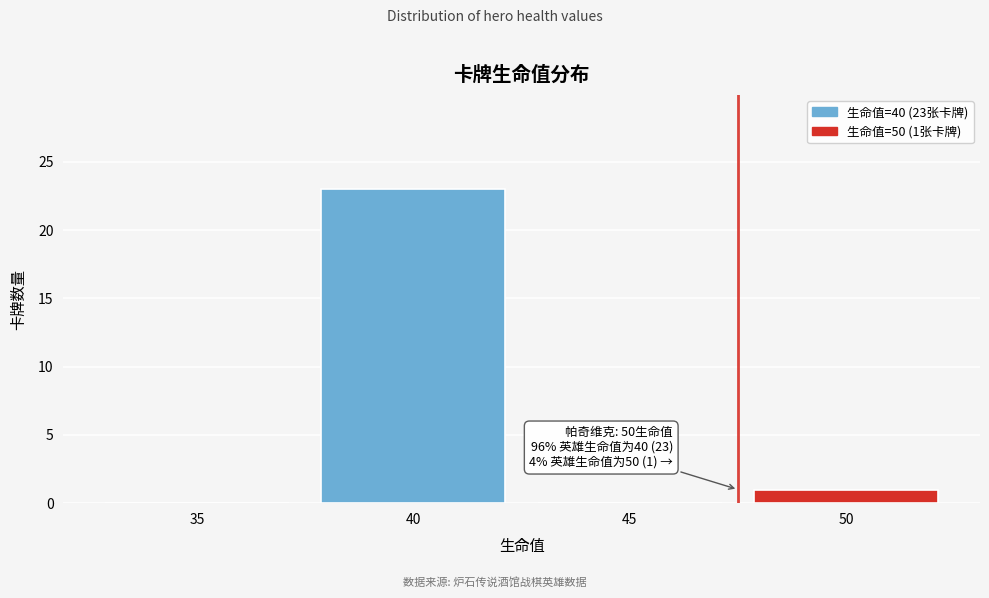

Reading right to left, transcribe all the data shown in this chart.

50=1	45=0	40=23	35=0